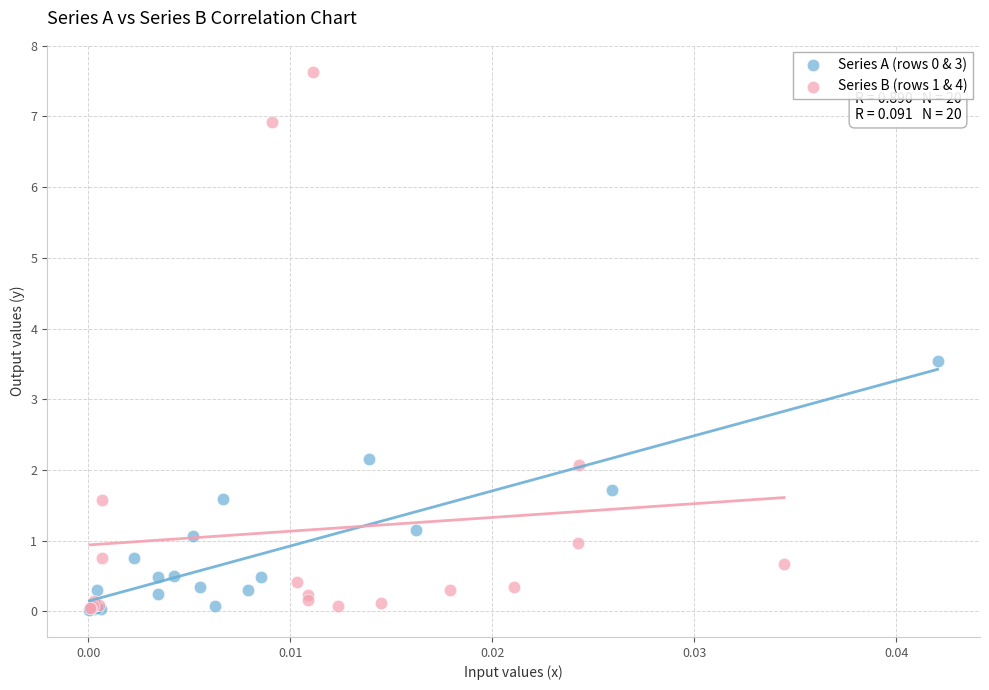

Which series contains the highest Y value?

Series B (rows 1 & 4)